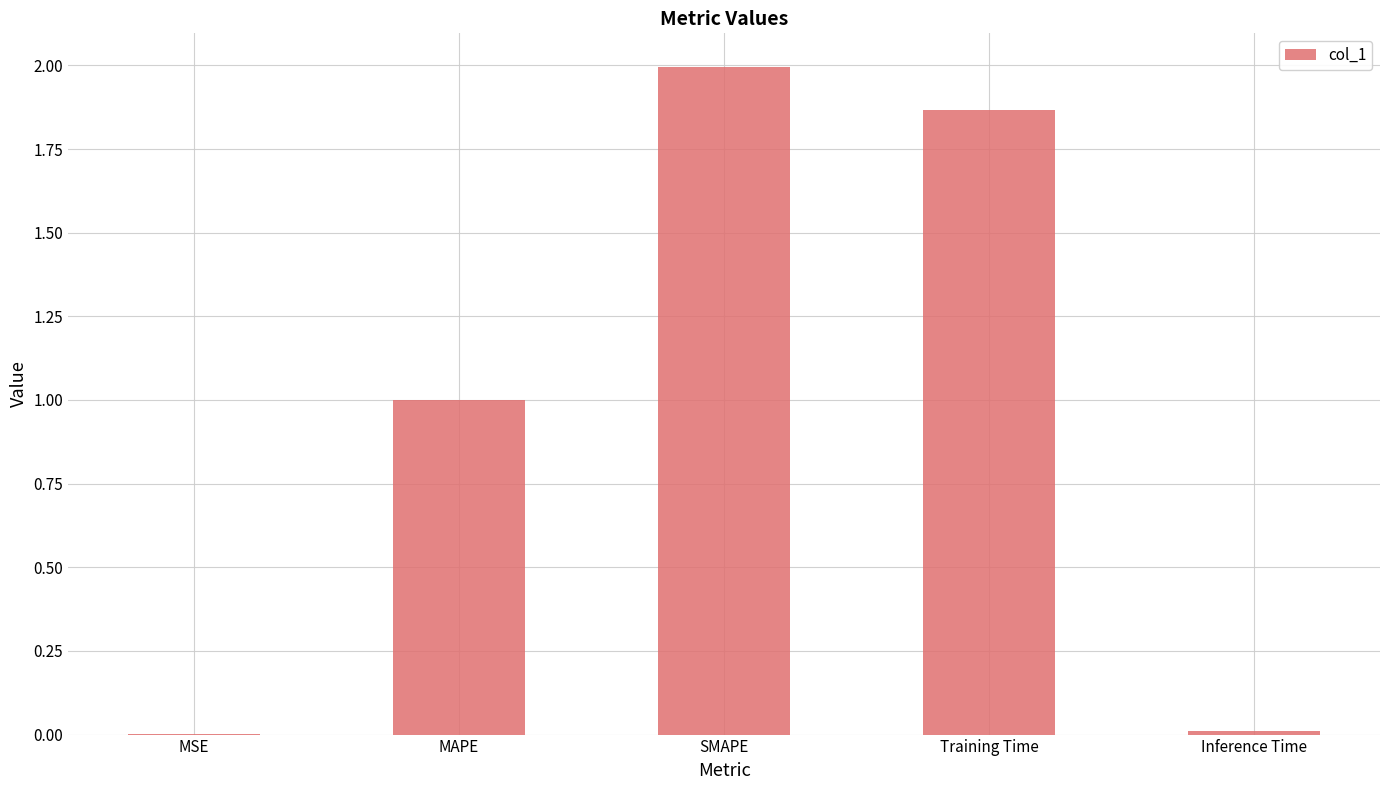

What is the greatest value displayed?

2.0